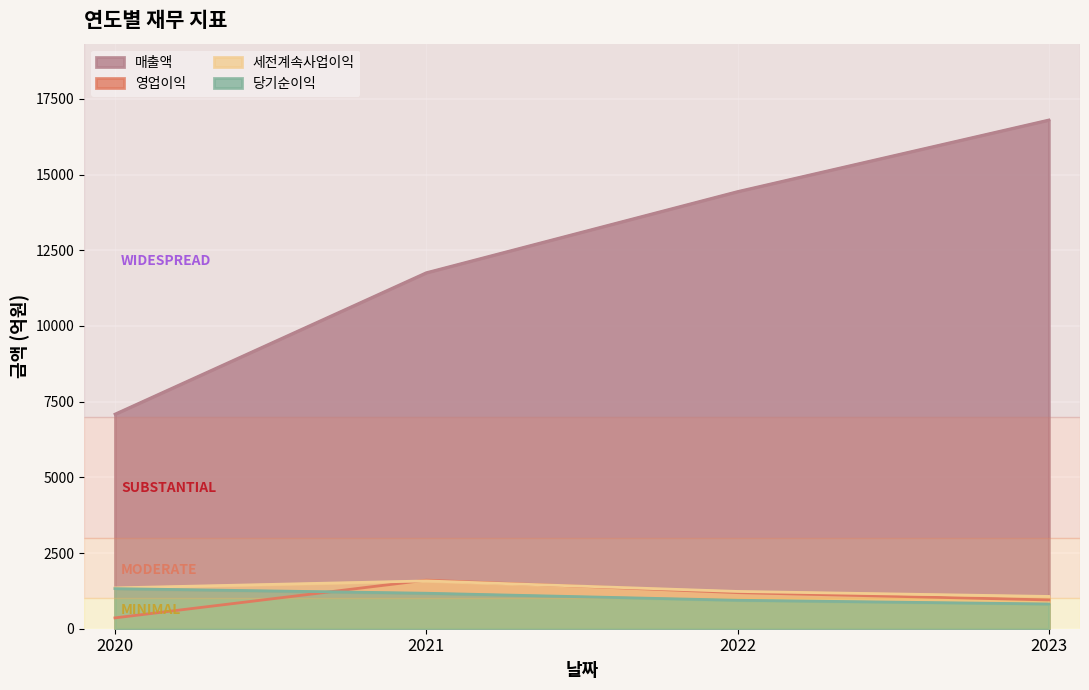

Which category has the highest value in the 당기순이익 series?

2020